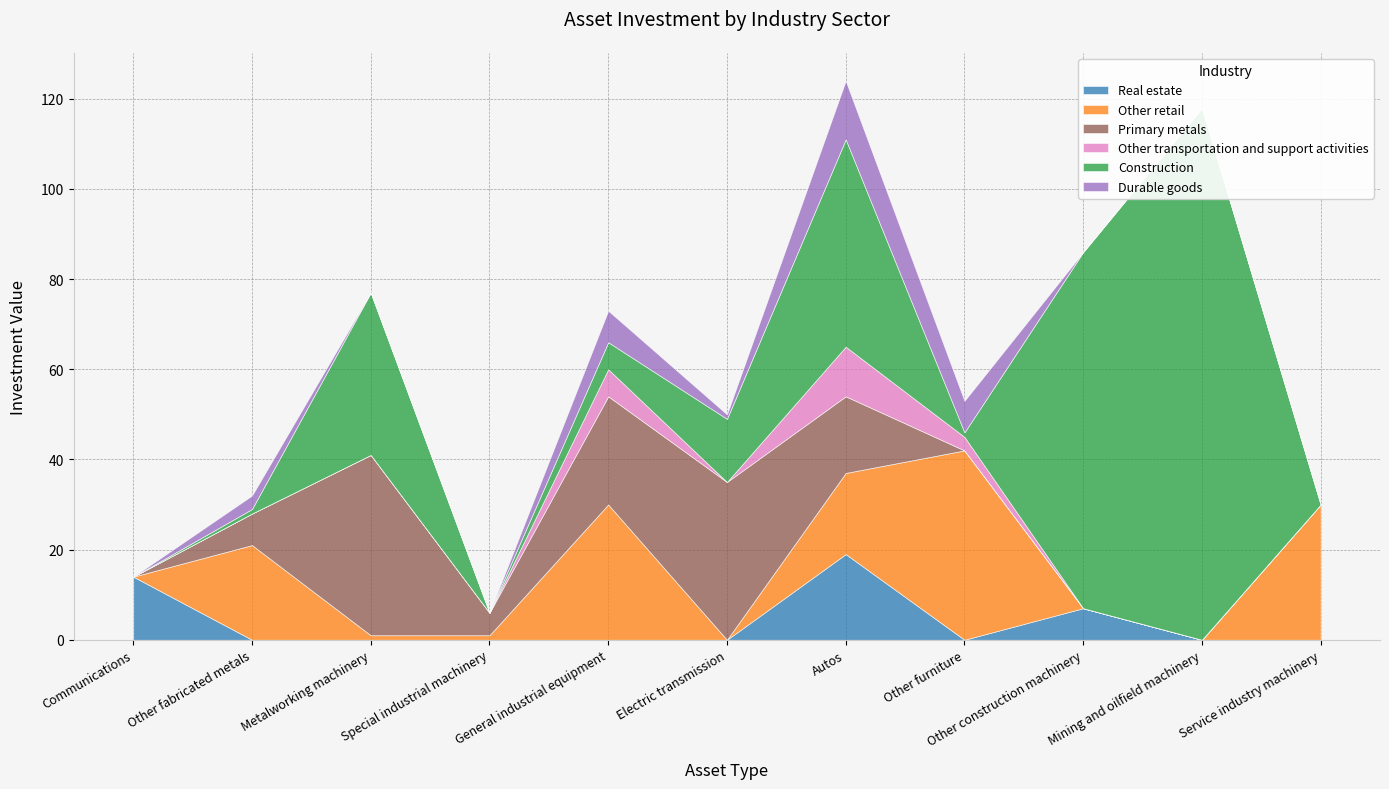

How many distinct data groups are displayed?

6